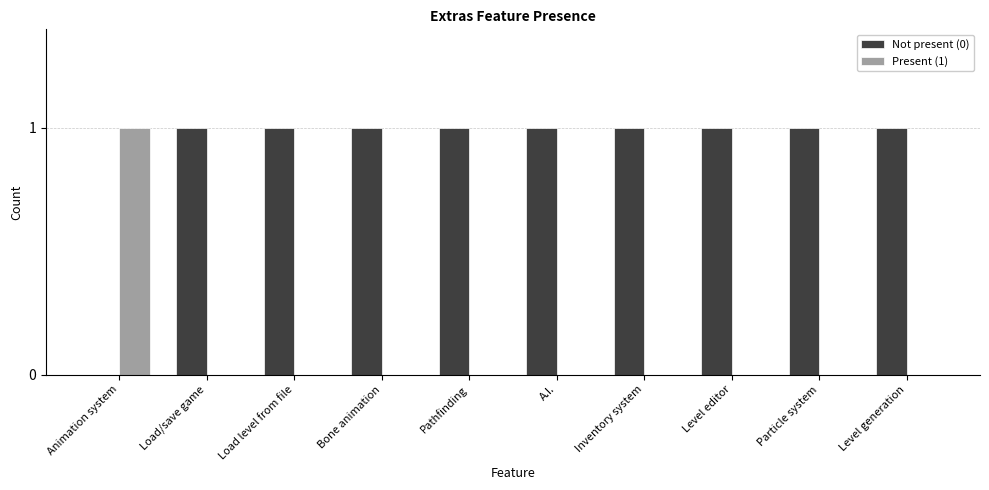

True or false: Not present (0) has a value of 0 at Load level from file.

False